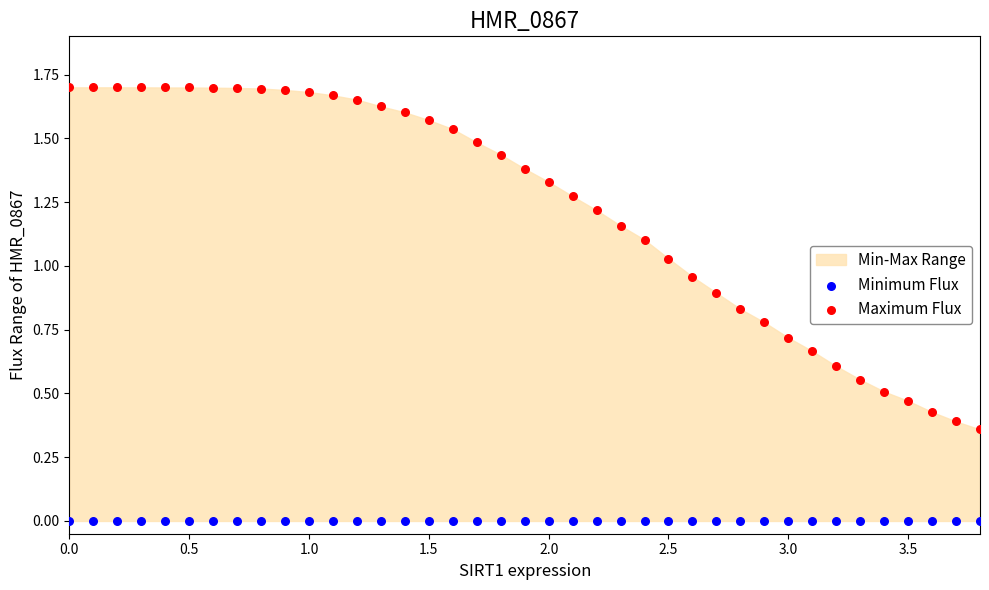

Which series reaches the maximum Y coordinate?

Maximum Flux